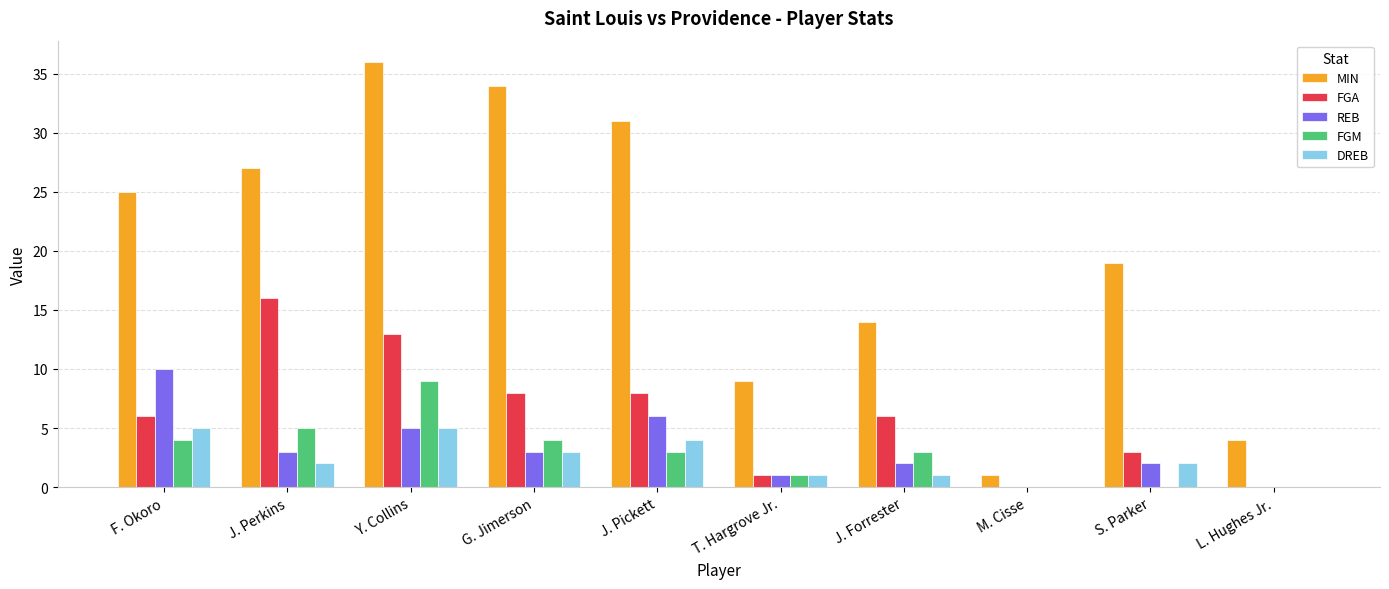

Reading left to right, extract all data points from this chart.

MIN: 25	27	36	34	31	9	14	1	19	4
FGA: 6	16	13	8	8	1	6	0	3	0
REB: 10	3	5	3	6	1	2	0	2	0
FGM: 4	5	9	4	3	1	3	0	0	0
DREB: 5	2	5	3	4	1	1	0	2	0